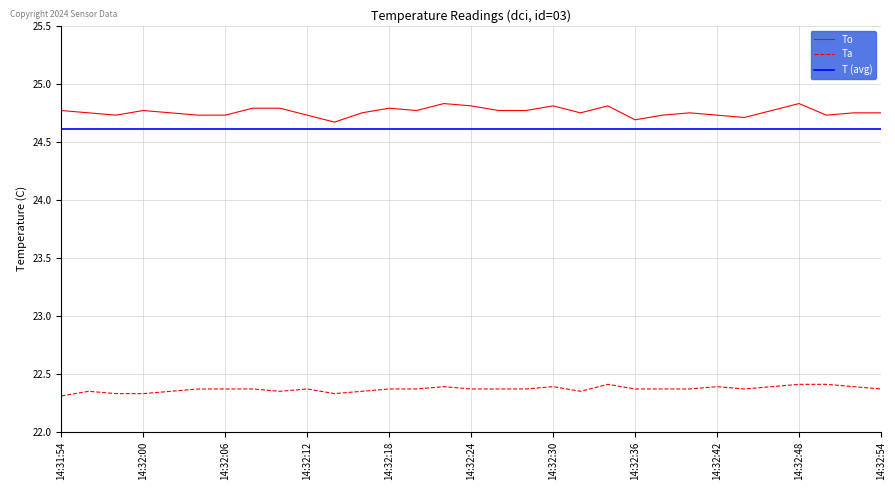

Is this an area chart (filled region under the line)?

No